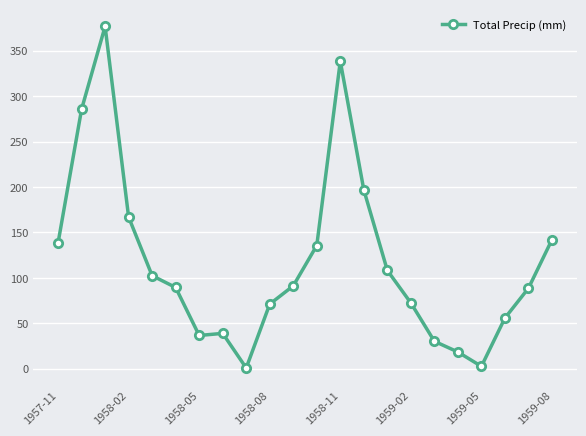

True or false: there are more than 0 points higher than both neighbors.

True